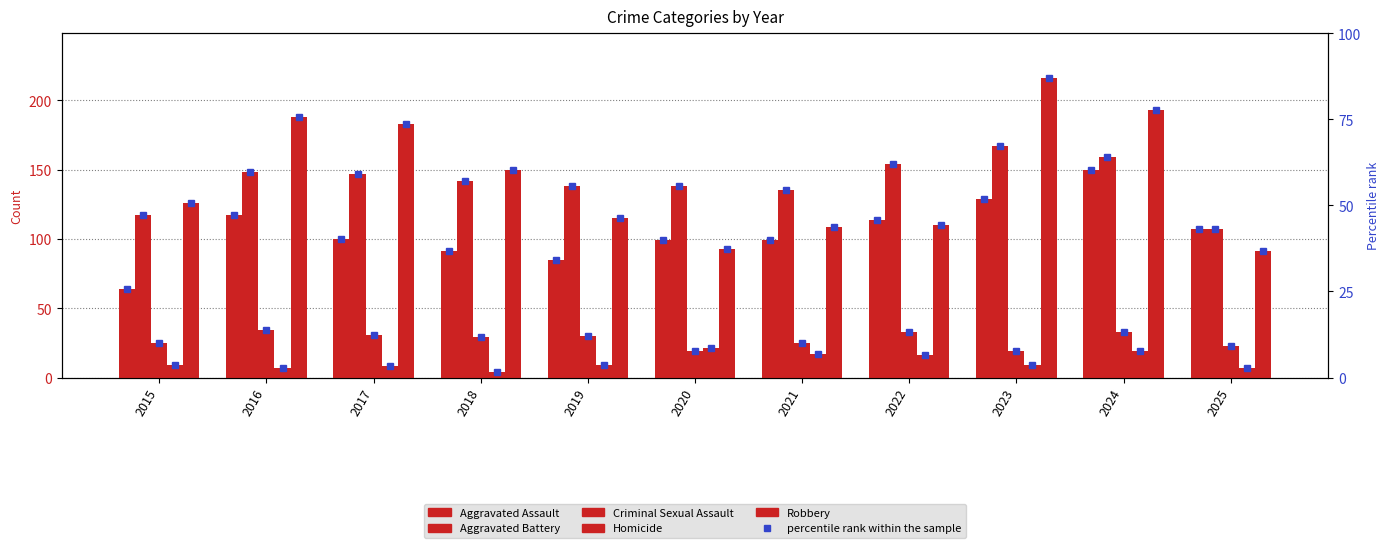

List the series in order of their peak value, highest first.

Robbery, Aggravated Battery, Aggravated Assault, Criminal Sexual Assault, Homicide